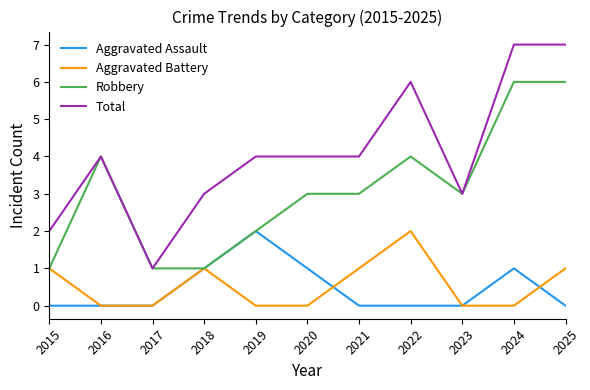

What is the difference between the second highest and minimum values in the Total series?

6